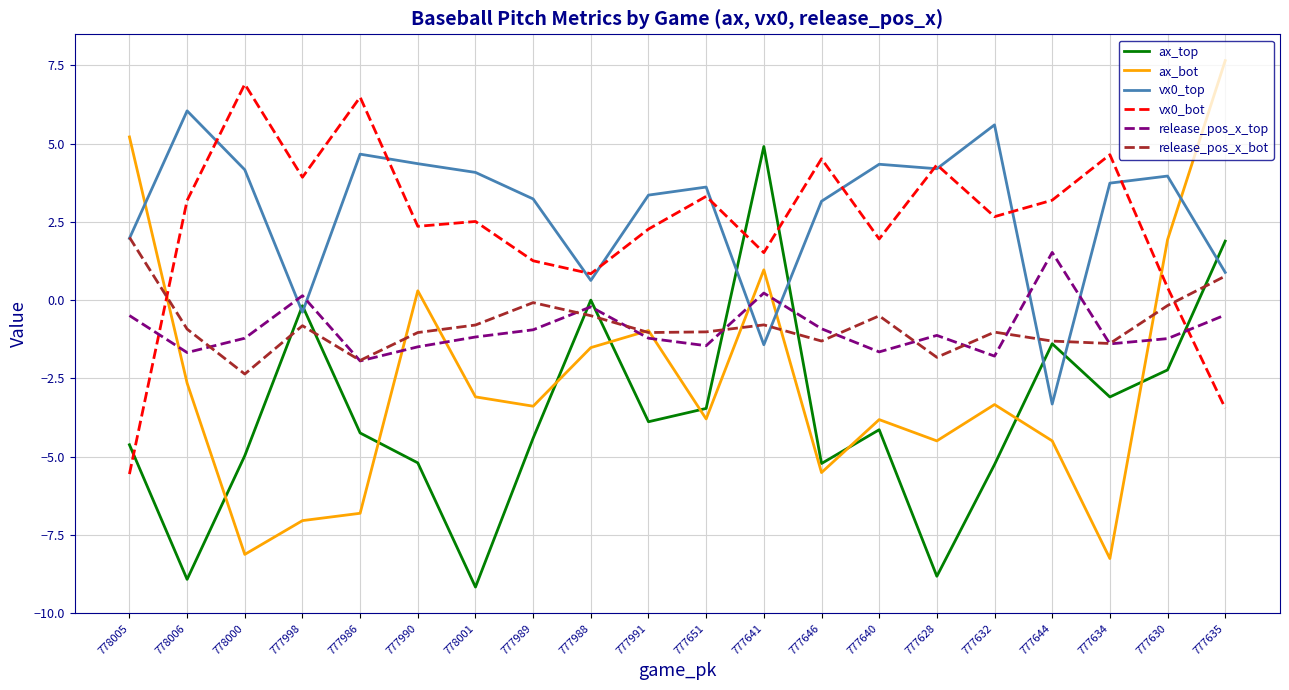

What is the difference between the maximum and minimum values in the release_pos_x_top series?

3.5